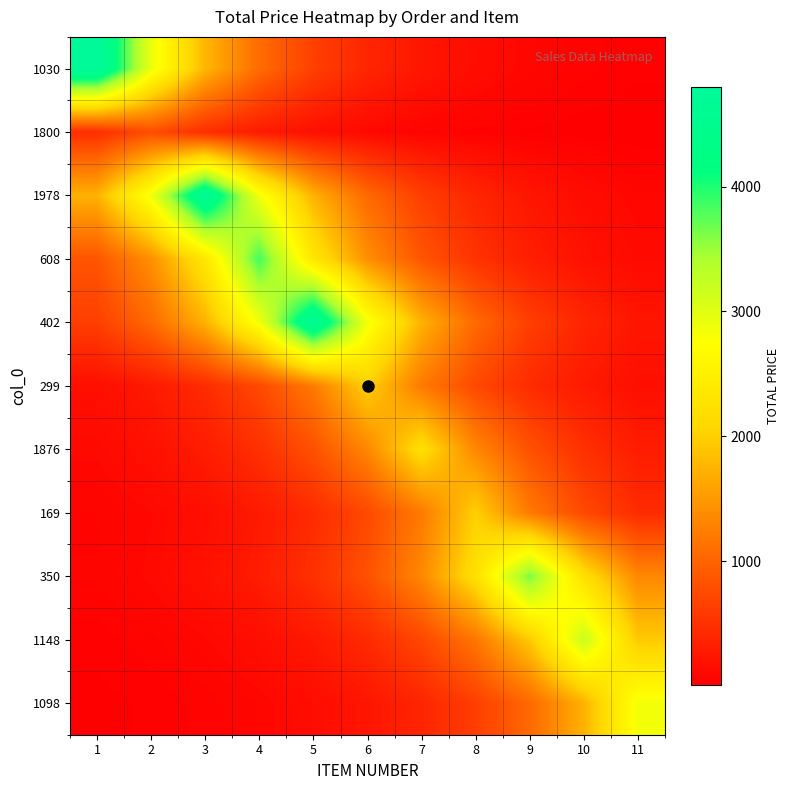

What is the total value across all series at 6?

11368.5